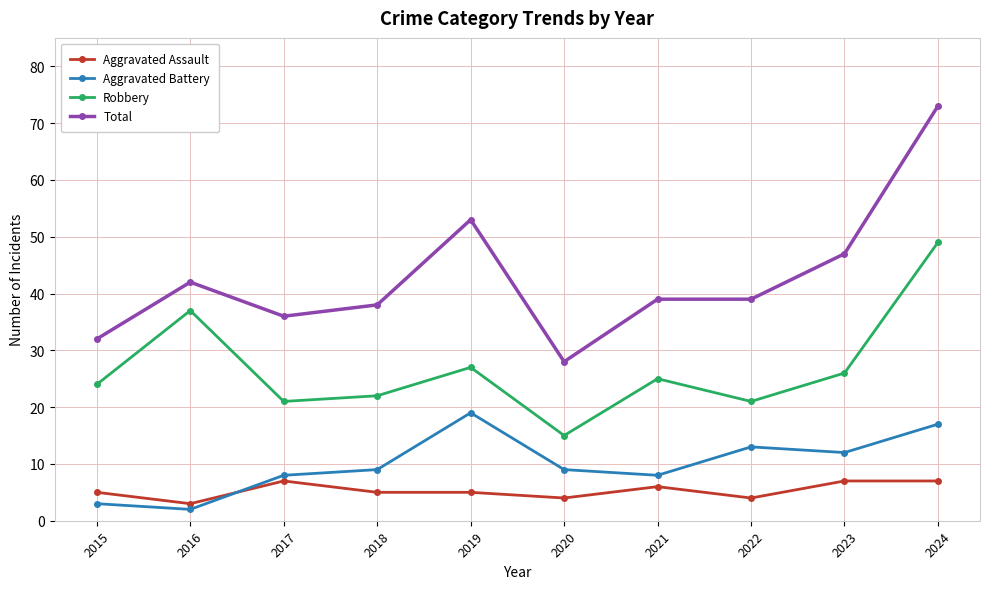

What is the spread (max minus min) of values at 2018?

33